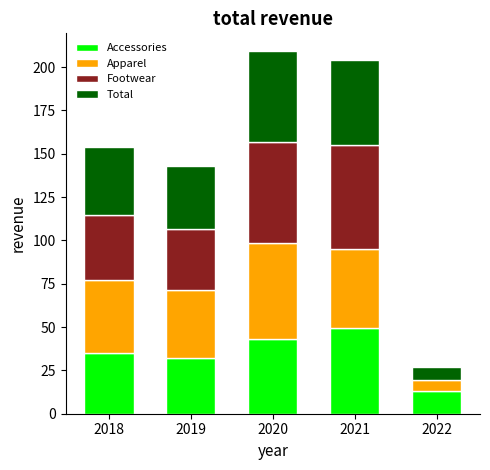

How many values in the Apparel series exceed 42?

3